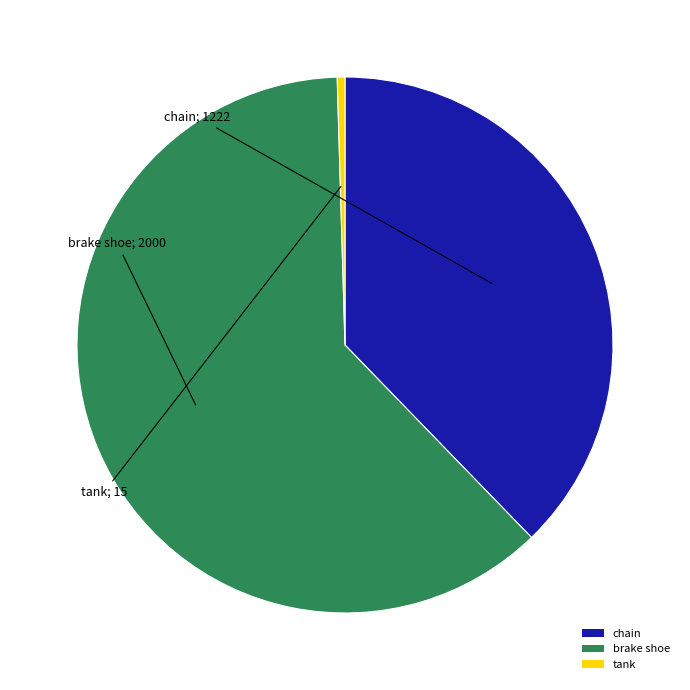

Is tank the majority of the pie?

No